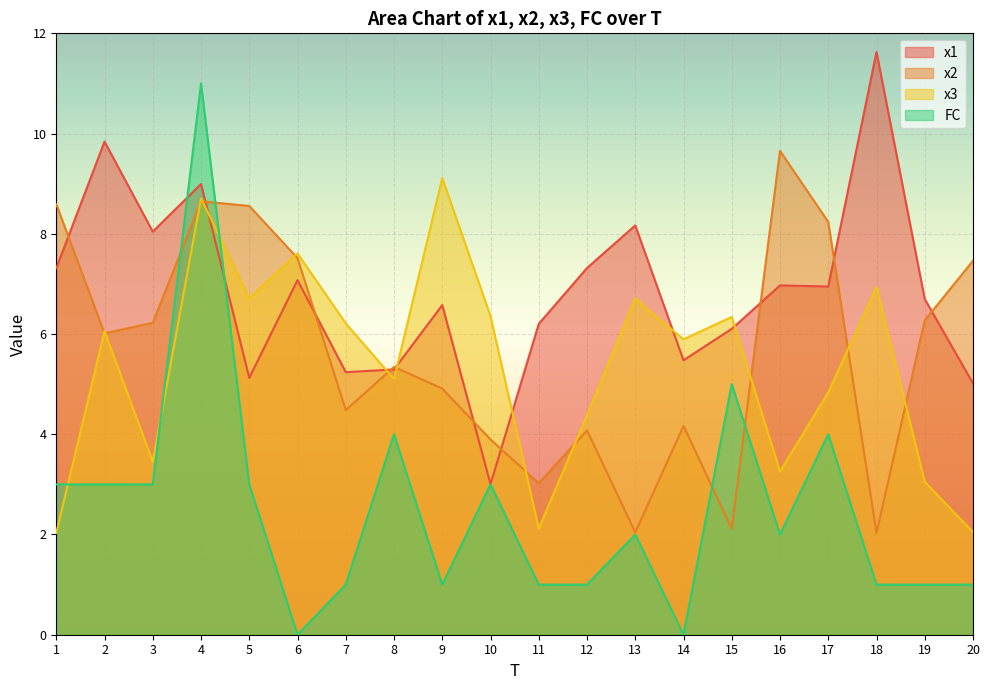

What is the spread (max minus min) of values at 3?

5.0